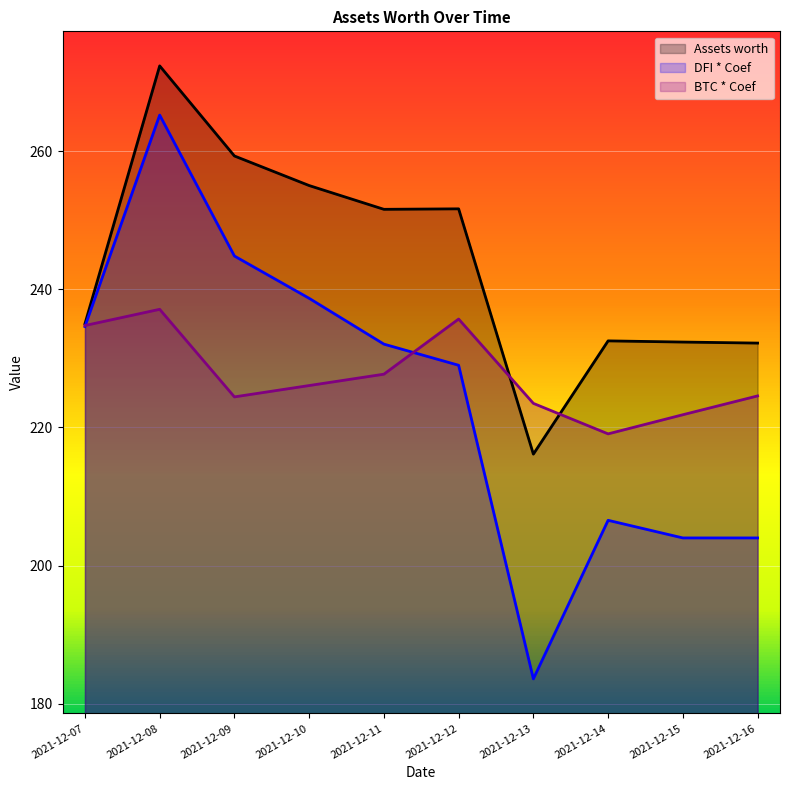

Which label corresponds to the smallest value in the chart?

2021-12-13